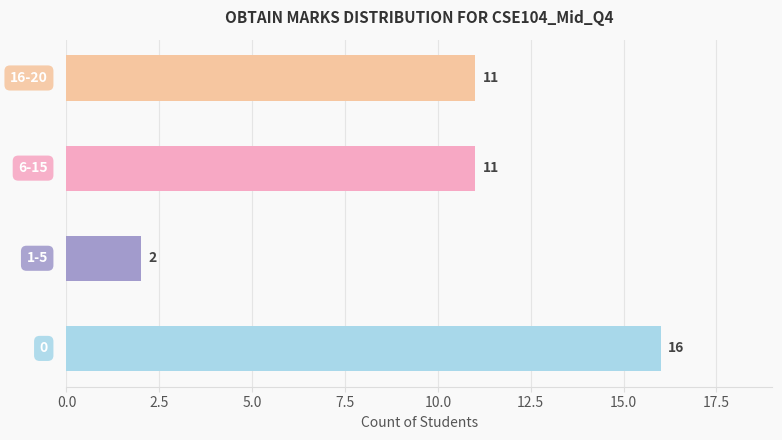

How many data points does each series have?

4